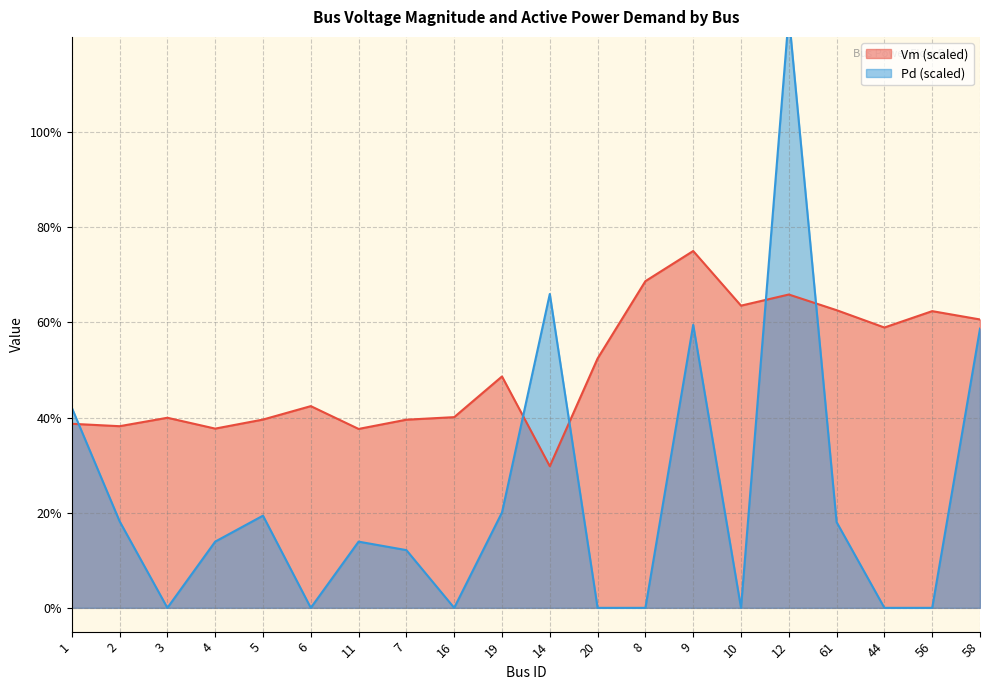

Which series ends up on top after the final intersection of Pd and Vm?

Vm